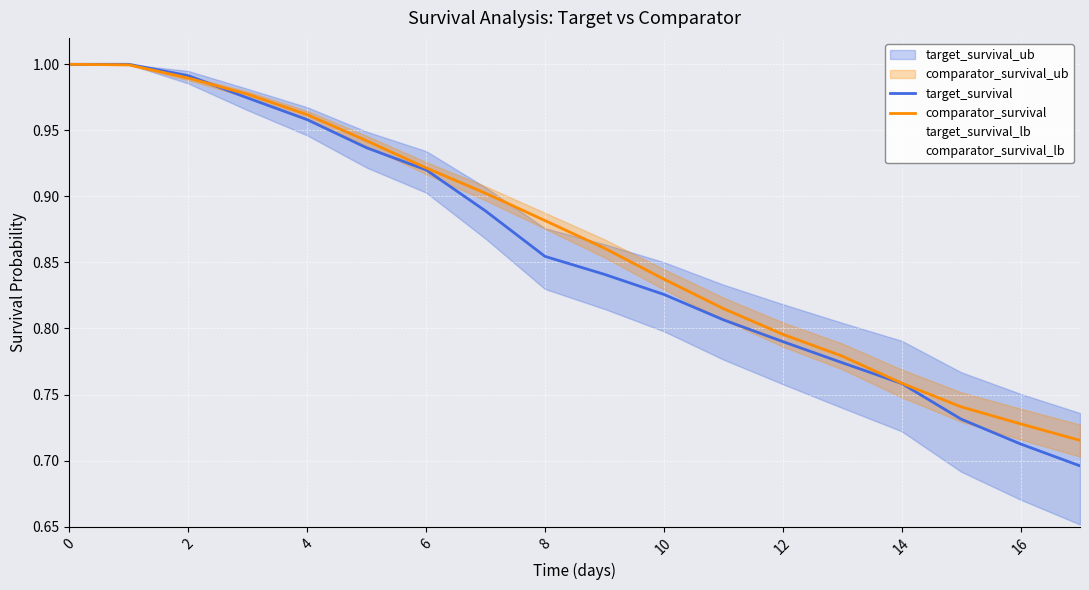

The value of comparator_survival at 16 is 1.0. True or false?

False